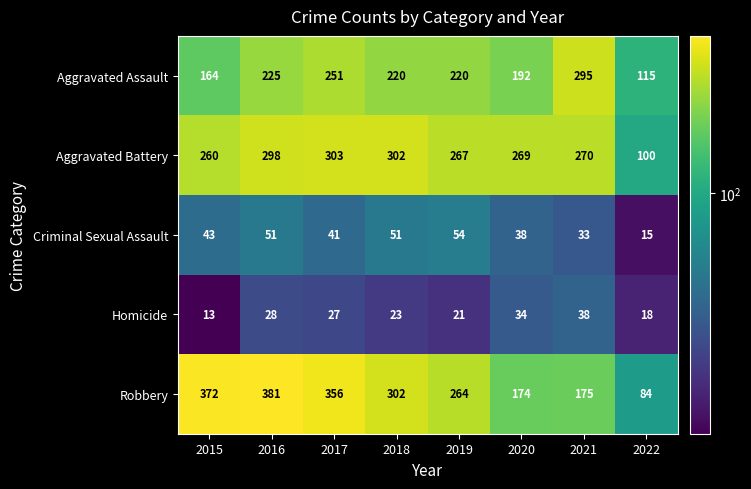

Rank the series by their maximum value, from lowest to highest.

Homicide, Criminal Sexual Assault, Aggravated Assault, Aggravated Battery, Robbery